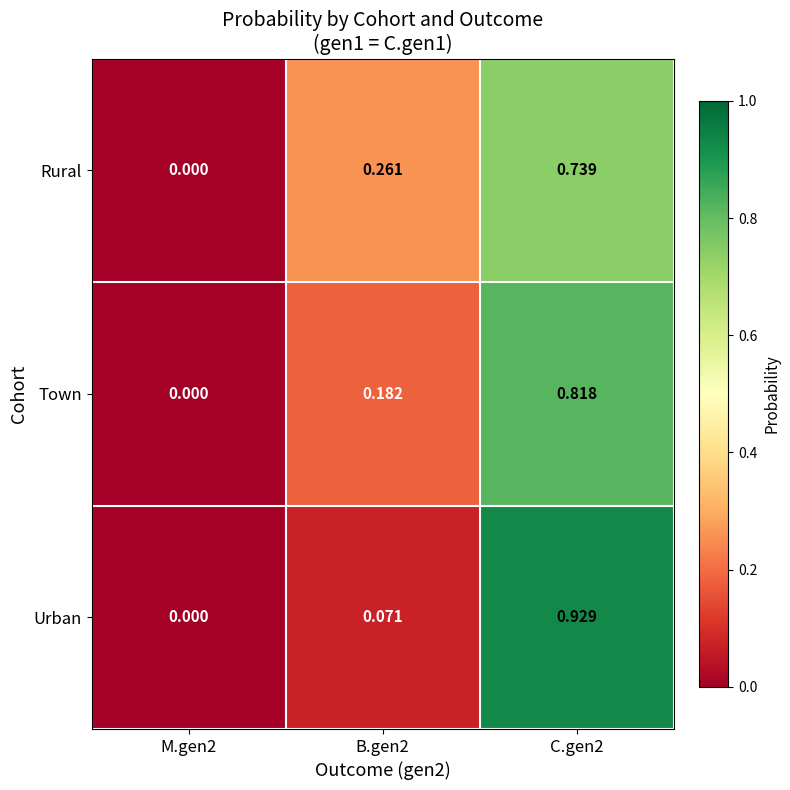

At B.gen2, list the series in order from smallest to largest.

Urban, Town, Rural